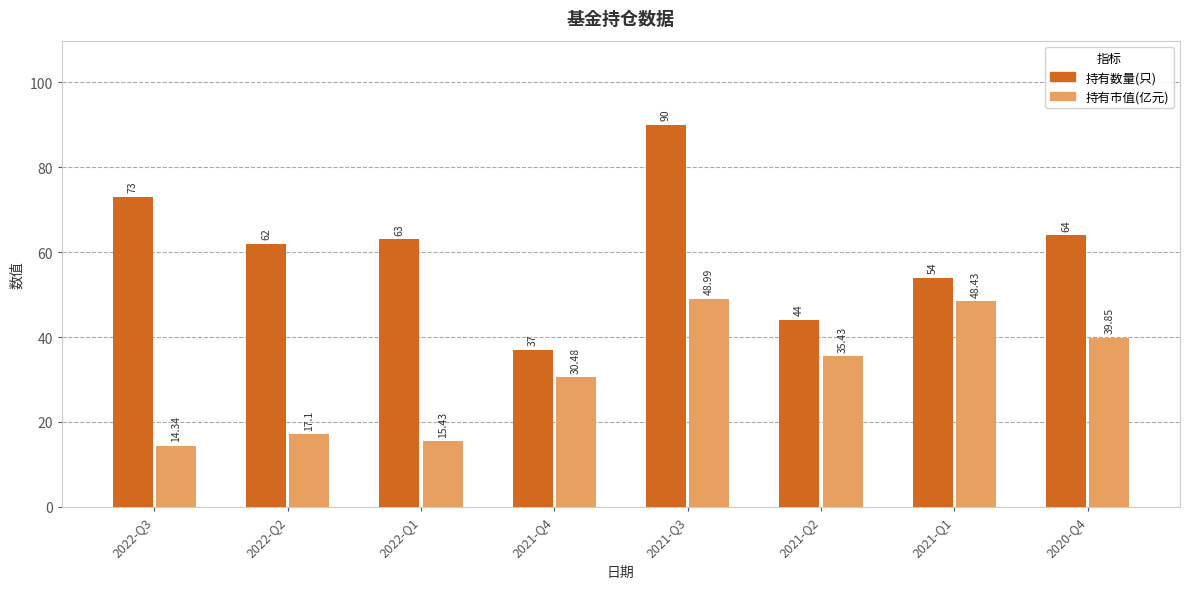

Rank the categories by 持有市值(亿元) value from highest to lowest.

2021-Q3, 2021-Q1, 2020-Q4, 2021-Q2, 2021-Q4, 2022-Q2, 2022-Q1, 2022-Q3